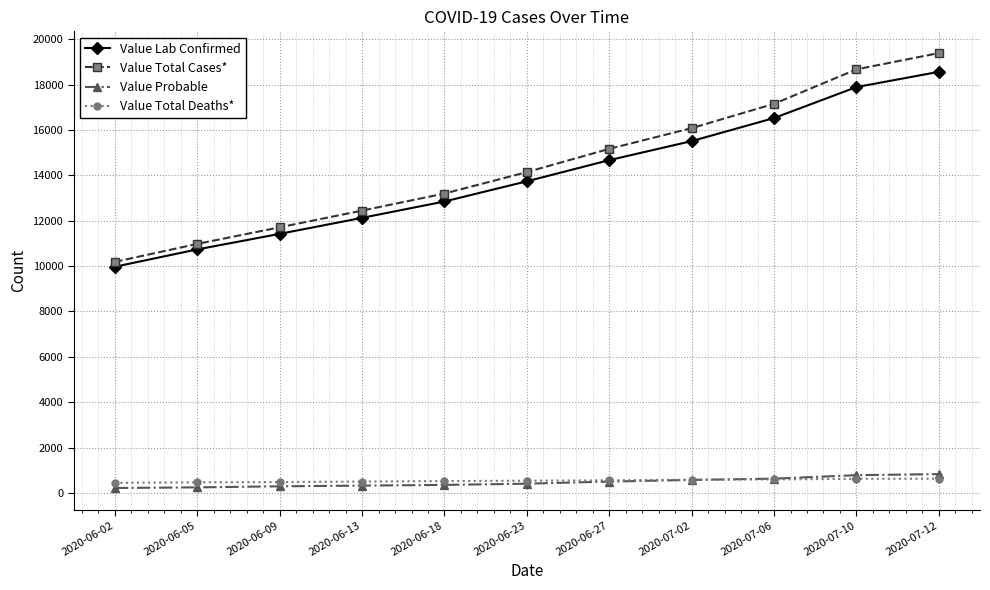

At which category is the sum across all series the highest?

2020-07-12